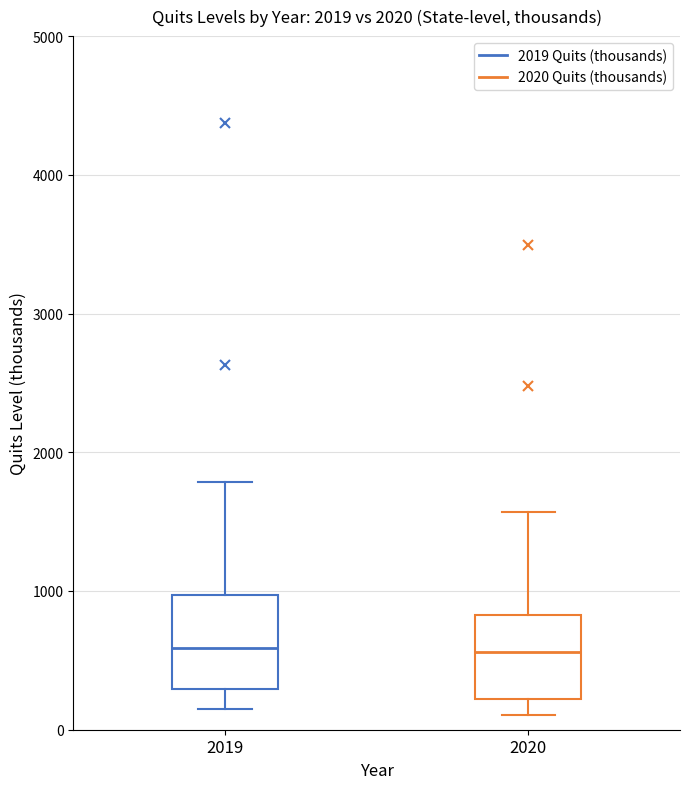

Reading left to right, transcribe this box plot: for each box, give where its median line is, the range the box spans, and where its two whiskers end, as read against the y-axis. The values are not printed on the chart, so give them approximately, as read against the axis.

2019: median 600, box 300 to 1000, whiskers 200 to 1800
2020: median 600, box 200 to 800, whiskers 100 to 1600